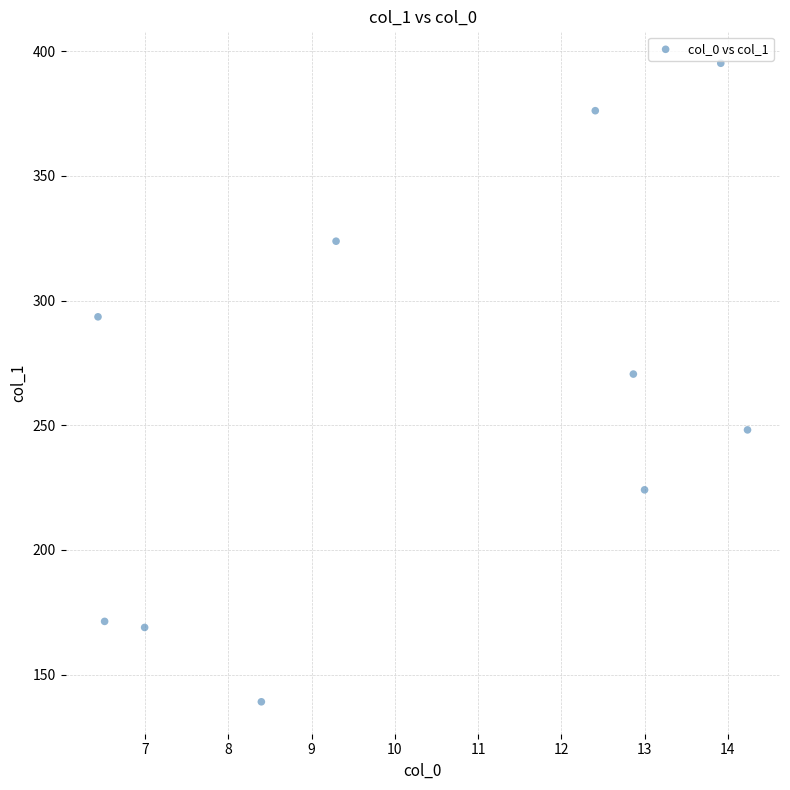

What is the range of X values (max minus min)?

7.8